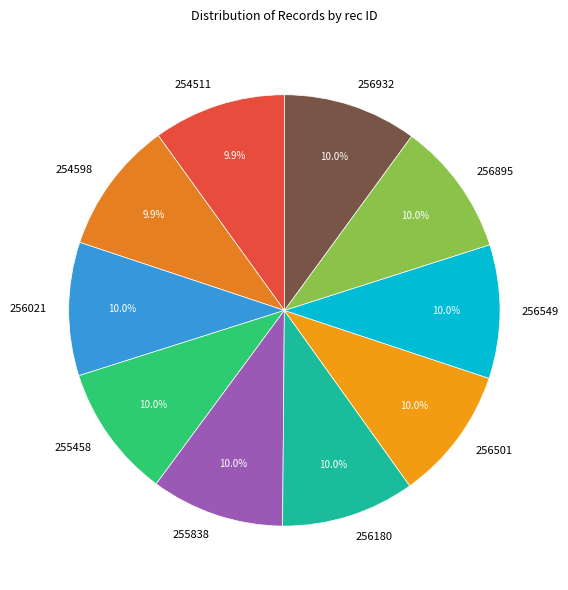

Count the number of slices in the pie.

10